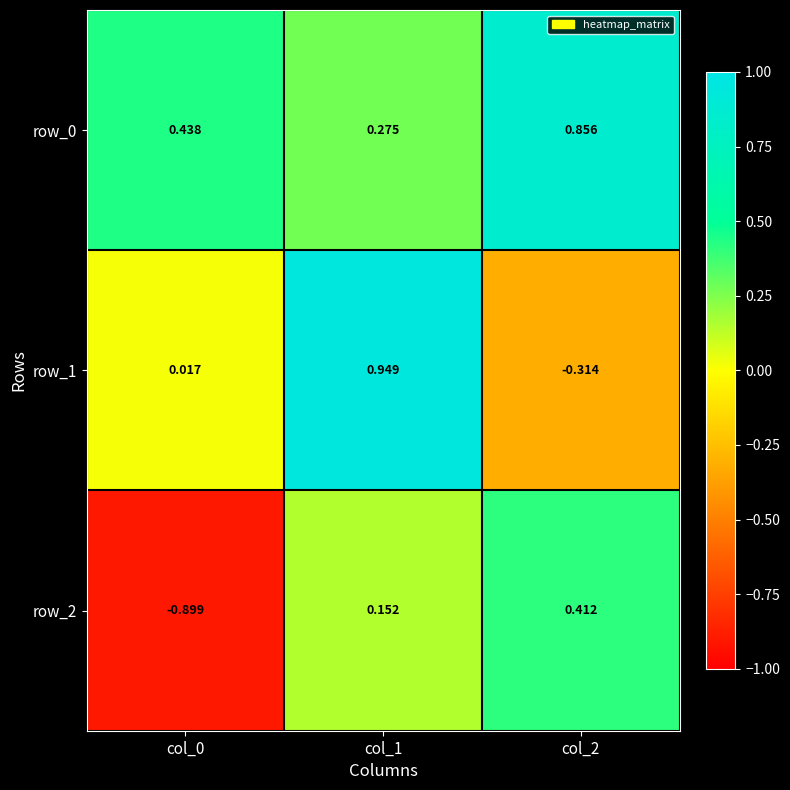

Is the value of row_1 at col_0 greater than the value of row_2 at col_2?

No